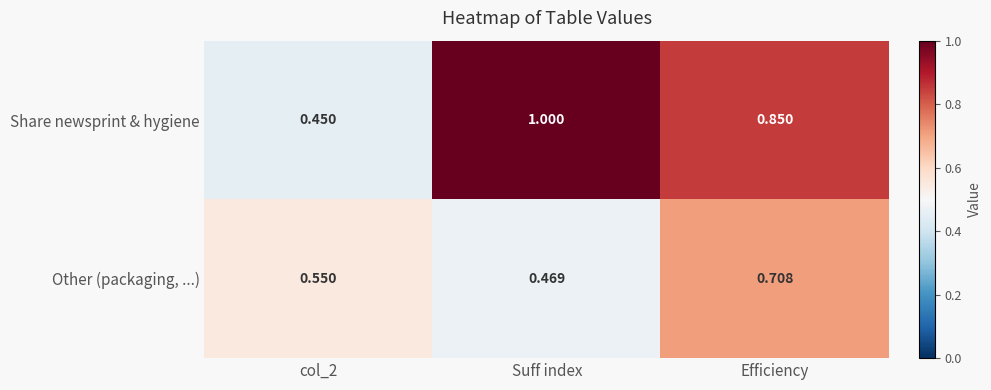

Is the value of Other (packaging, ...) at Efficiency greater than the value of Share newsprint & hygiene at Efficiency?

No